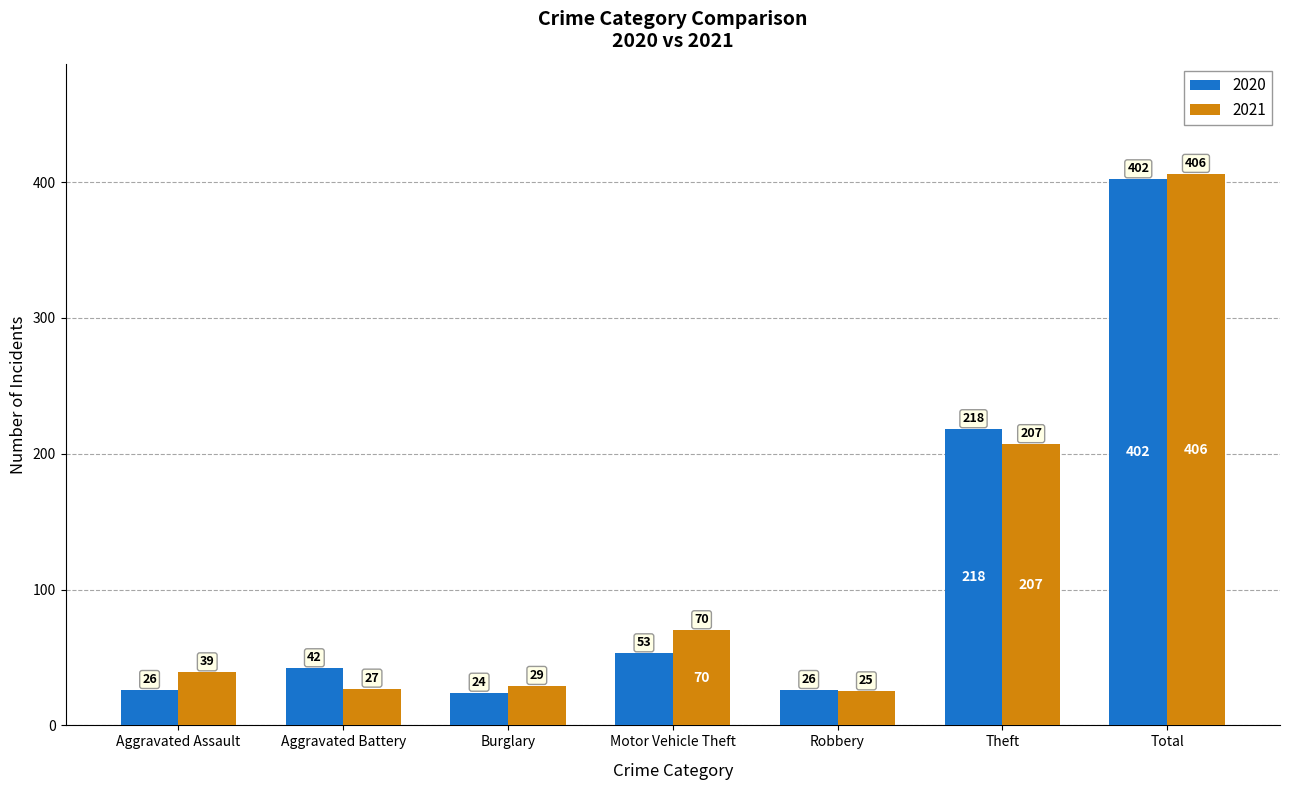

Where is 2020 nearest to the value 213?

Theft